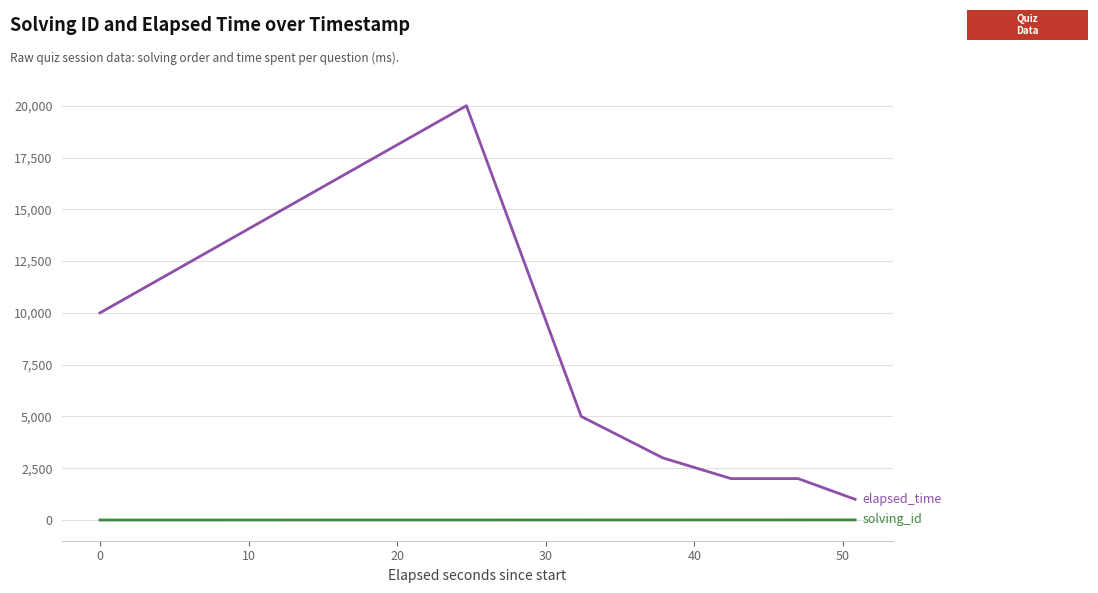

What is the maximum value shown in the chart?

20000